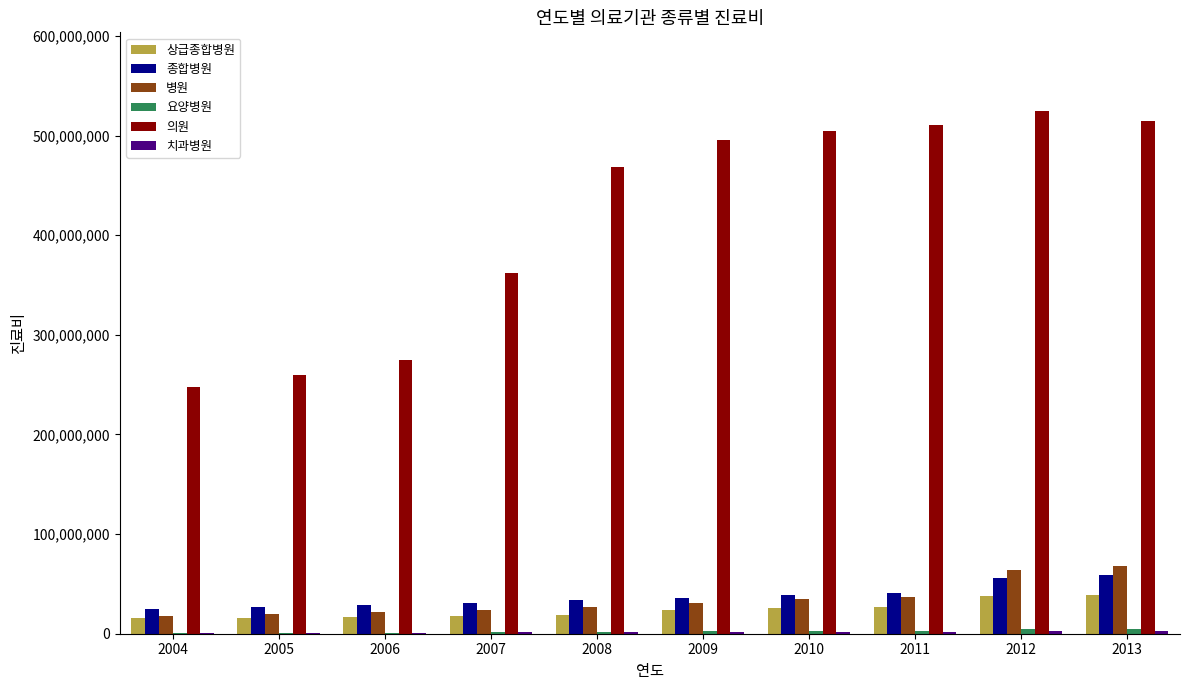

Which series has the largest range (max minus min)?

의원